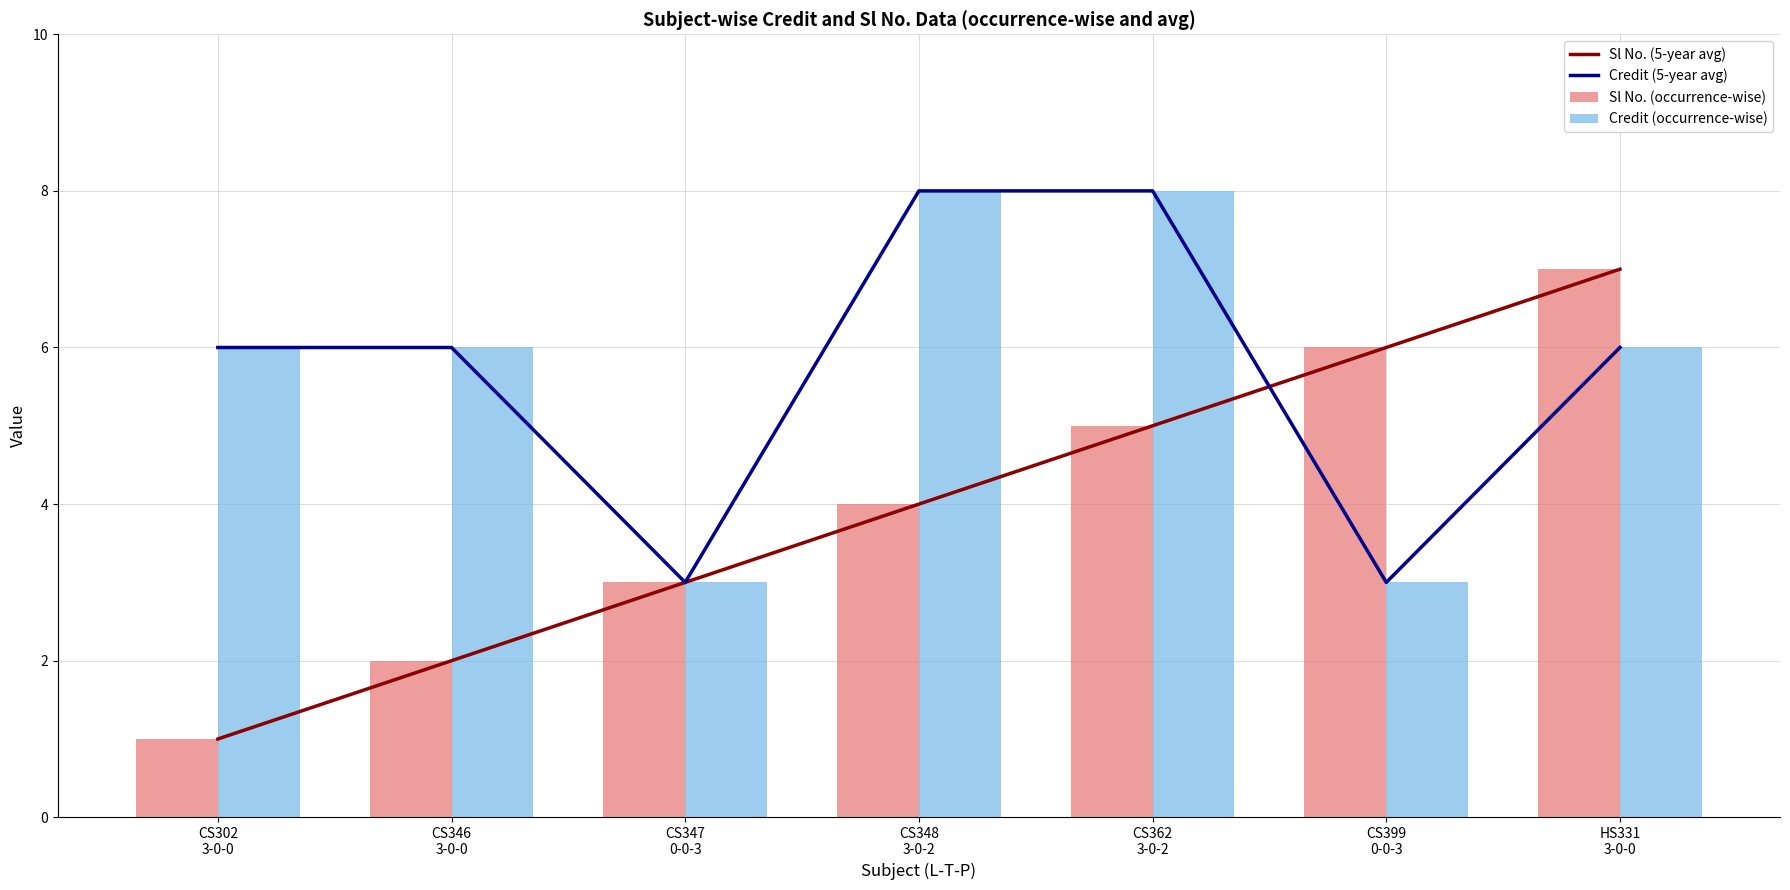

What is the value of the Credit (5-year avg) bar at the 7th from the left?

6